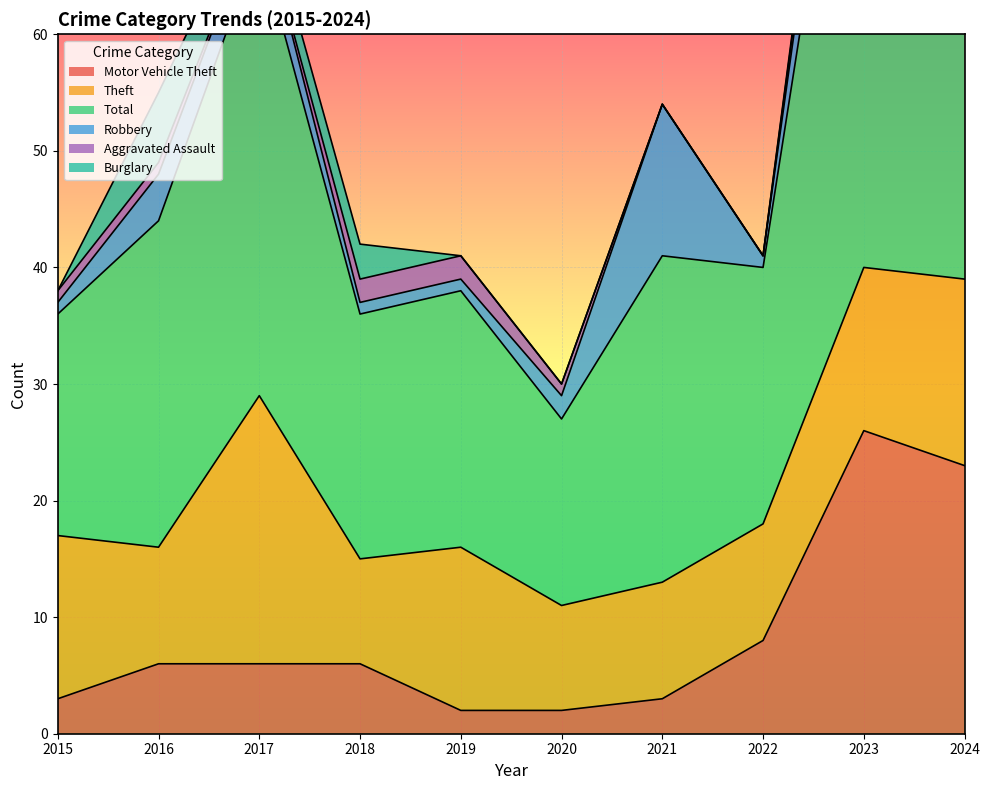

Rank the series at 2020 from lowest to highest value.

Burglary, Aggravated Assault, Motor Vehicle Theft, Robbery, Theft, Total